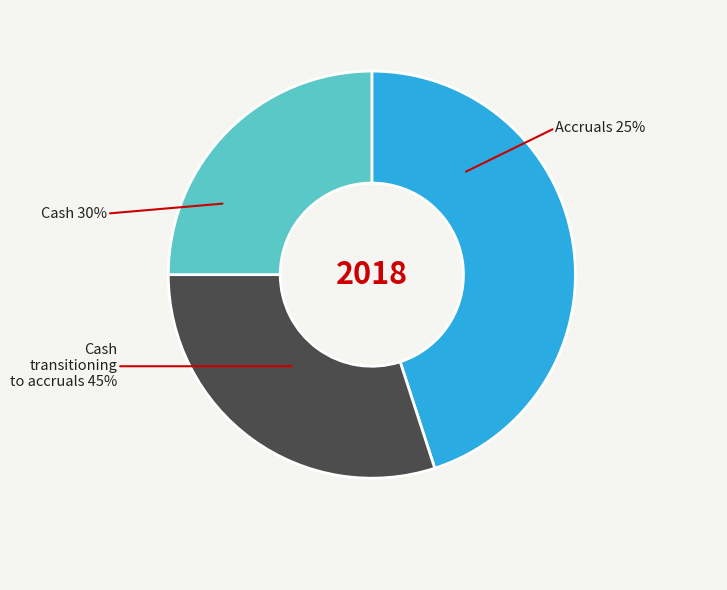

To the nearest percent, what percentage of the pie is ground truth 1?

25%